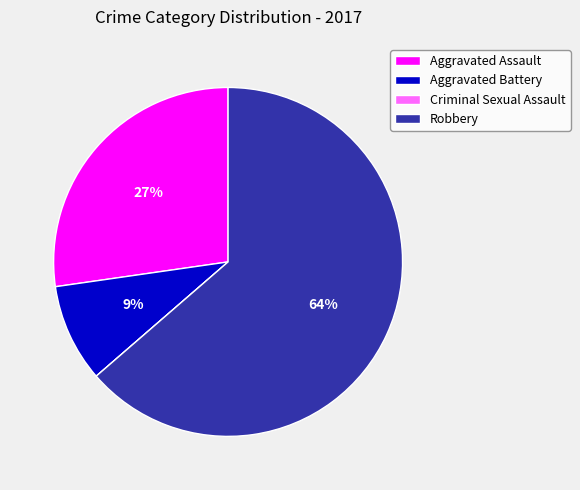

To the nearest percent, what is the difference between the Robbery and Aggravated Battery slice percentages?

55%